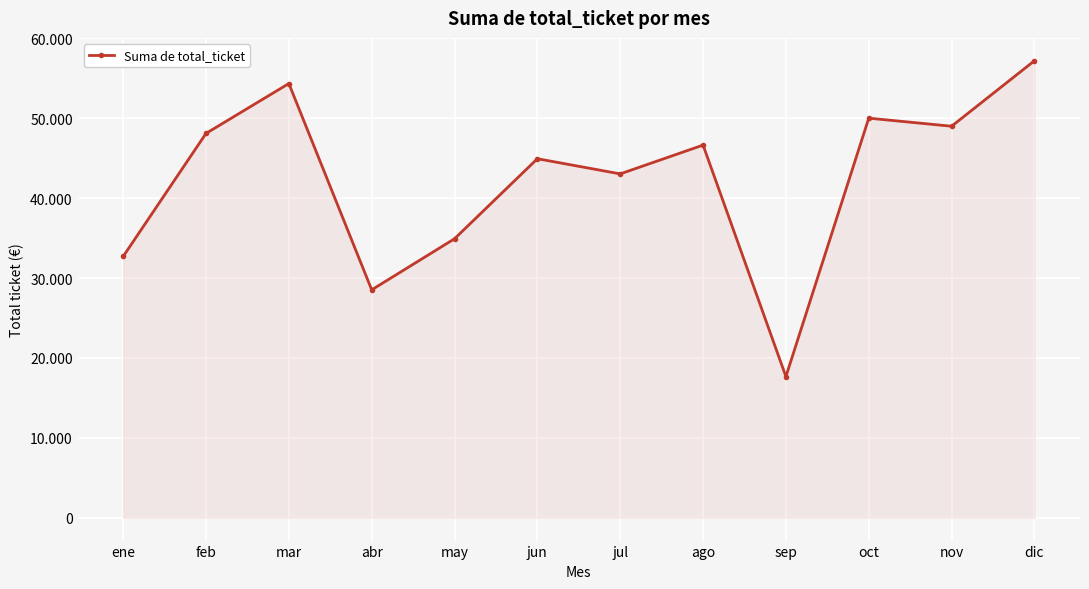

What is the label of the 8th point from the right?

may